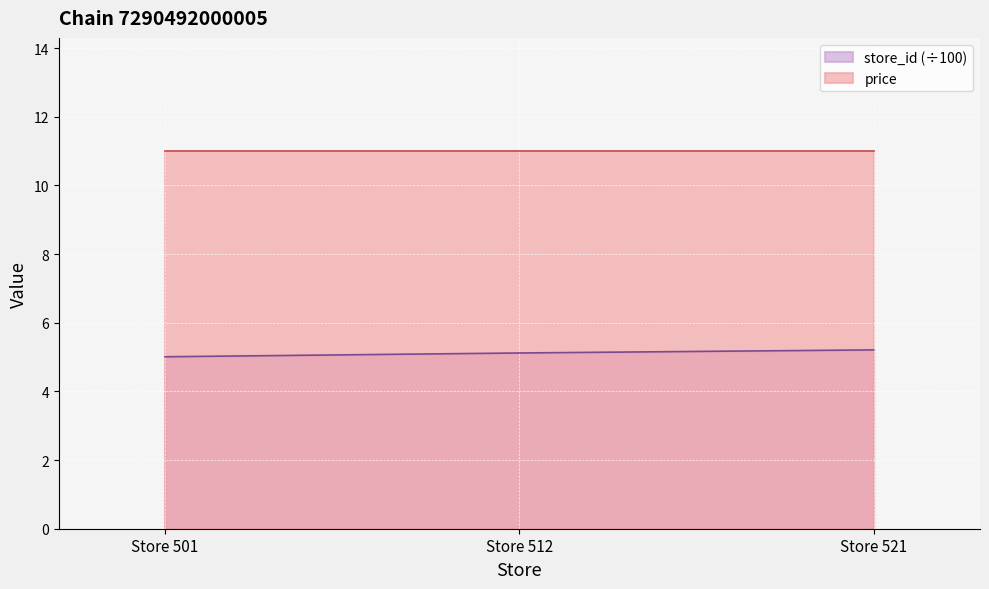

Where is the data nearest to the value 5?

Store 501